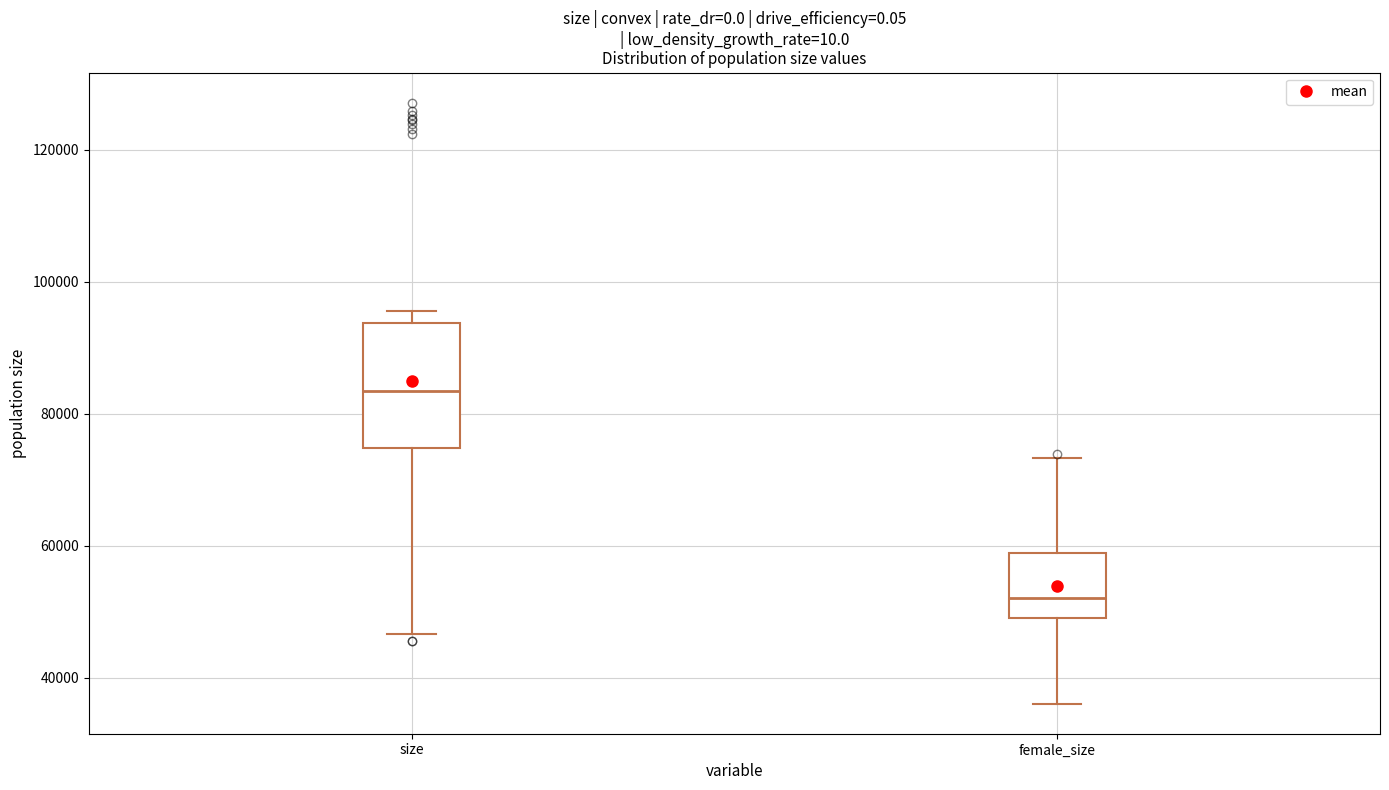

Reading left to right, transcribe this box plot: for each box, give where its median line is, the range the box spans, and where its two whiskers end, as read against the y-axis. The values are not printed on the chart, so give them approximately, as read against the axis.

size: median 84000, box 74000 to 94000, whiskers 46000 to 96000
female_size: median 52000, box 50000 to 58000, whiskers 36000 to 74000